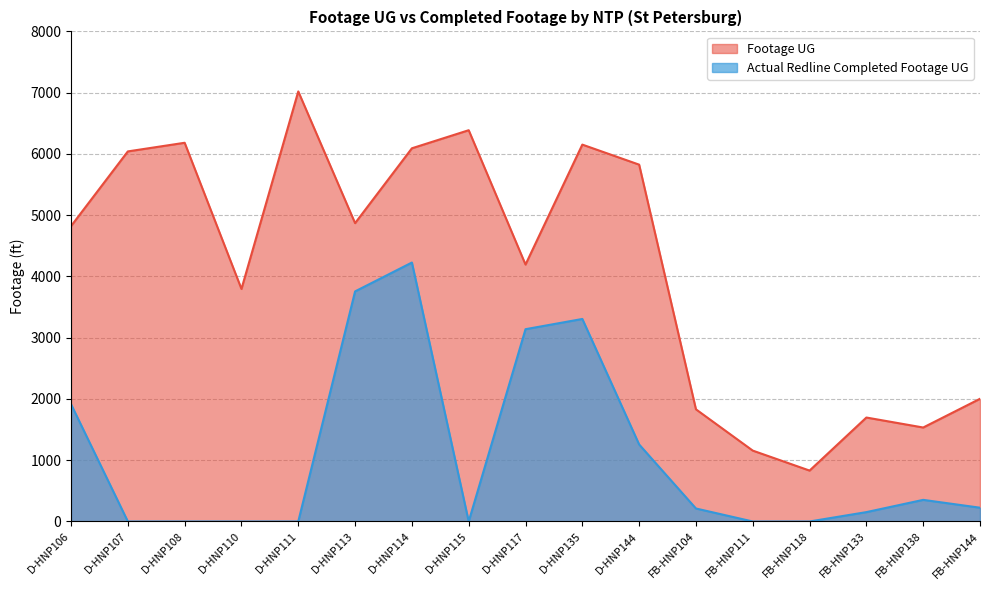

List the series in order of their peak value, lowest first.

Actual Redline Completed Footage UG, Footage UG